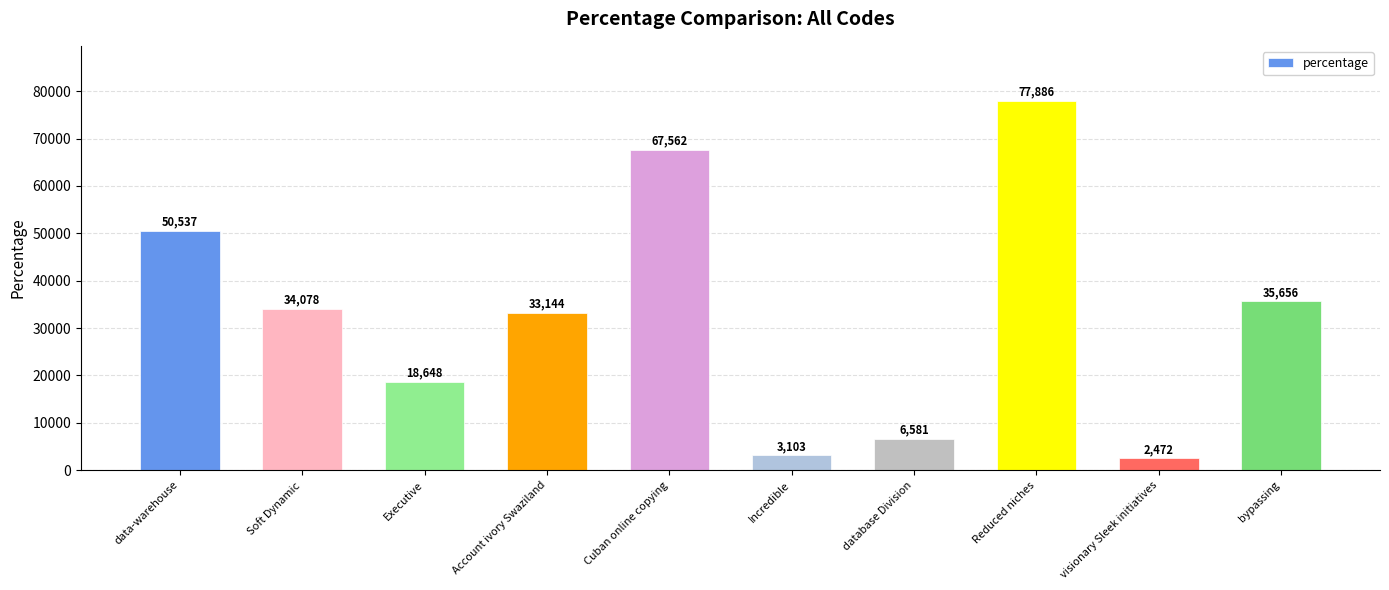

Reading right to left, transcribe all the data shown in this chart.

35656	2472	77886	6581	3103	67562	33144	18648	34078	50537